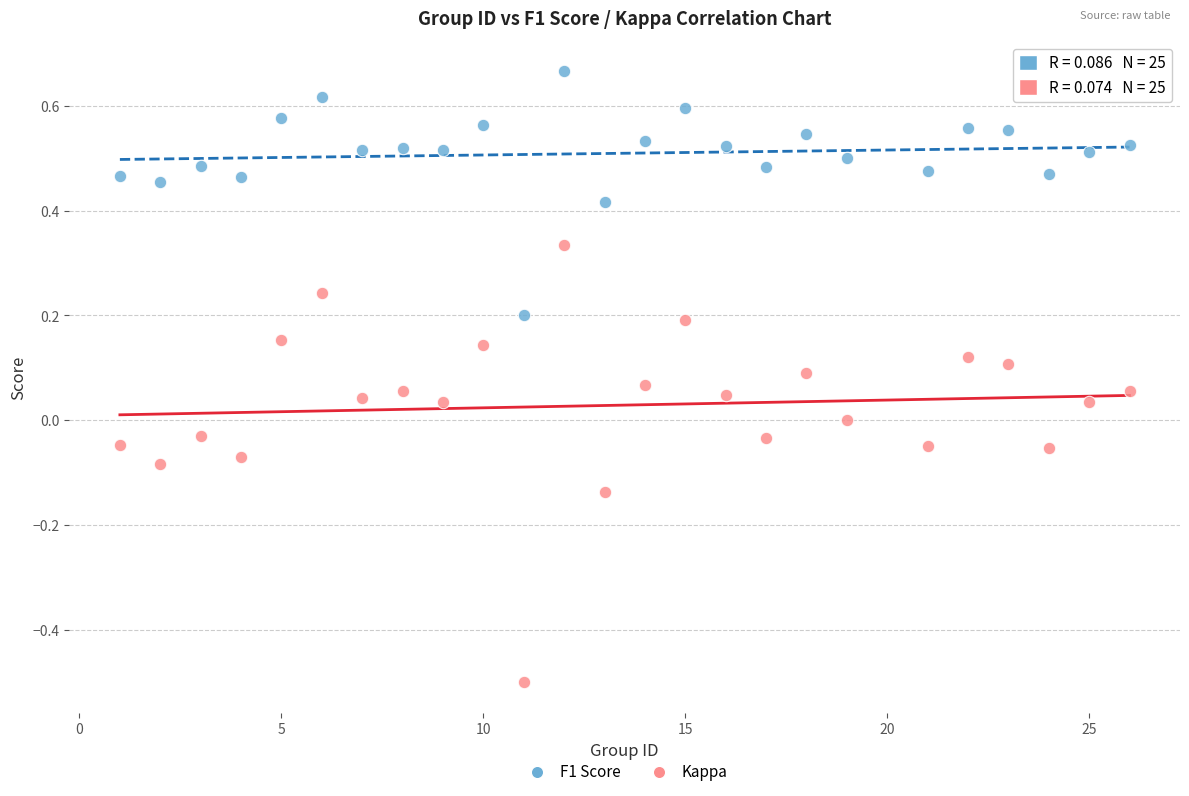

Across all data points, what is the range of Y values (max minus min)?

1.2